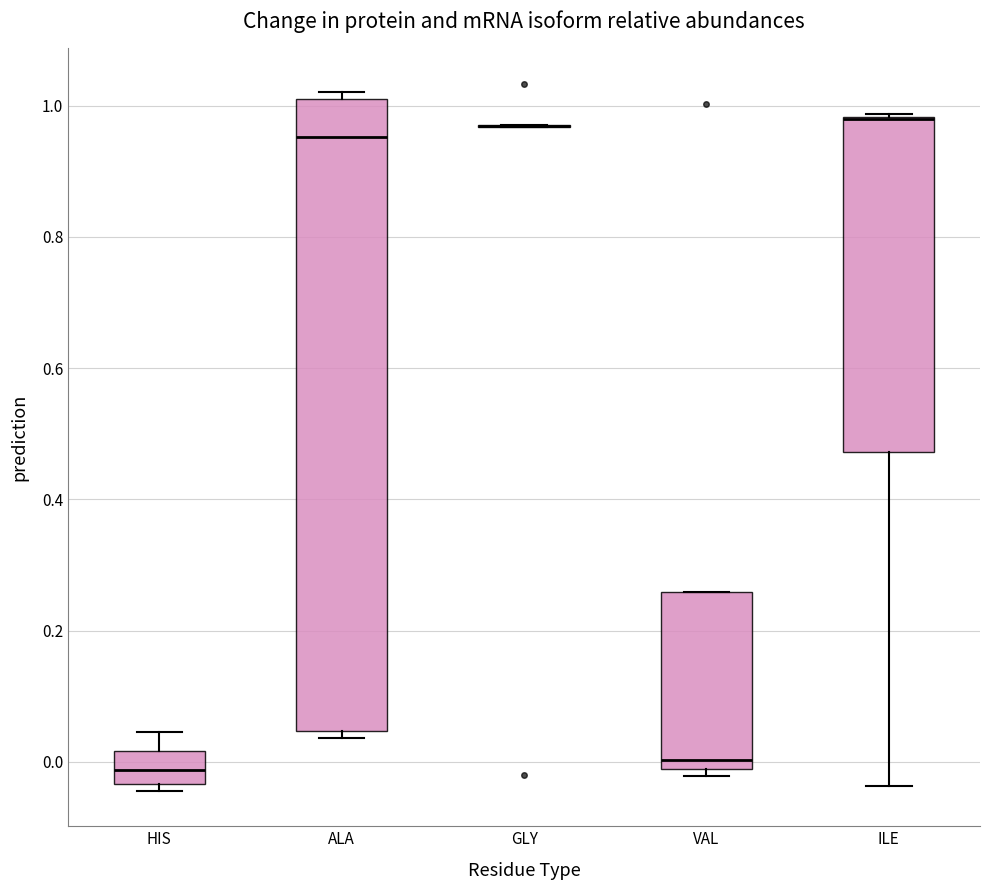

Which box is the tallest, from its lower edge to its upper edge?

ALA